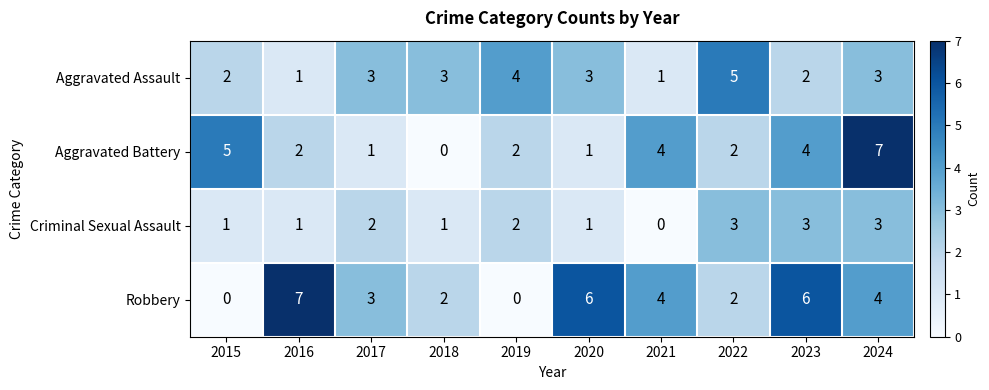

What is the difference between the highest and lowest values at 2016?

6